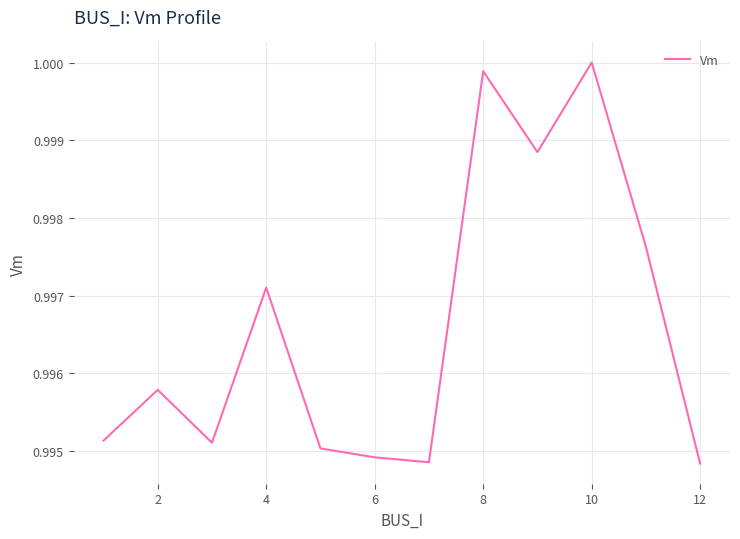

Does the chart display data point markers on the line(s)?

No